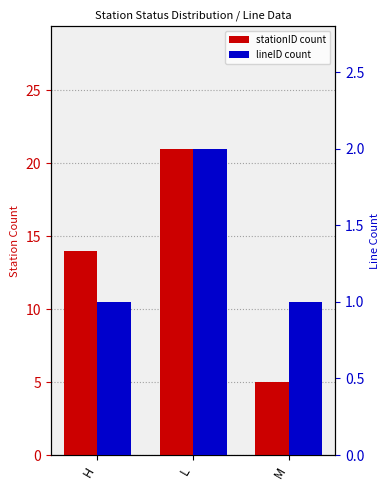

How many bars are there in each group?

2